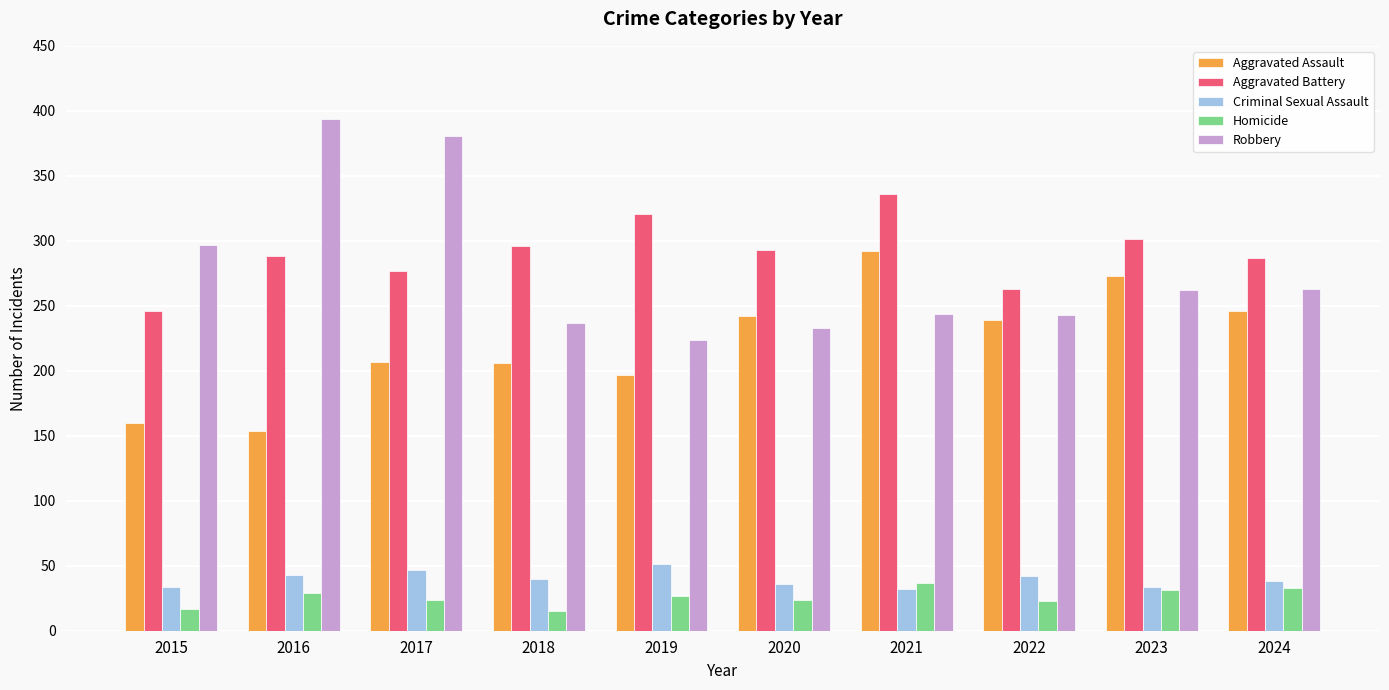

Which category has the highest value in the Aggravated Assault series?

2021